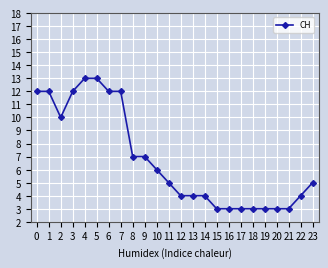

What is the value of the 15th point from the left?

4